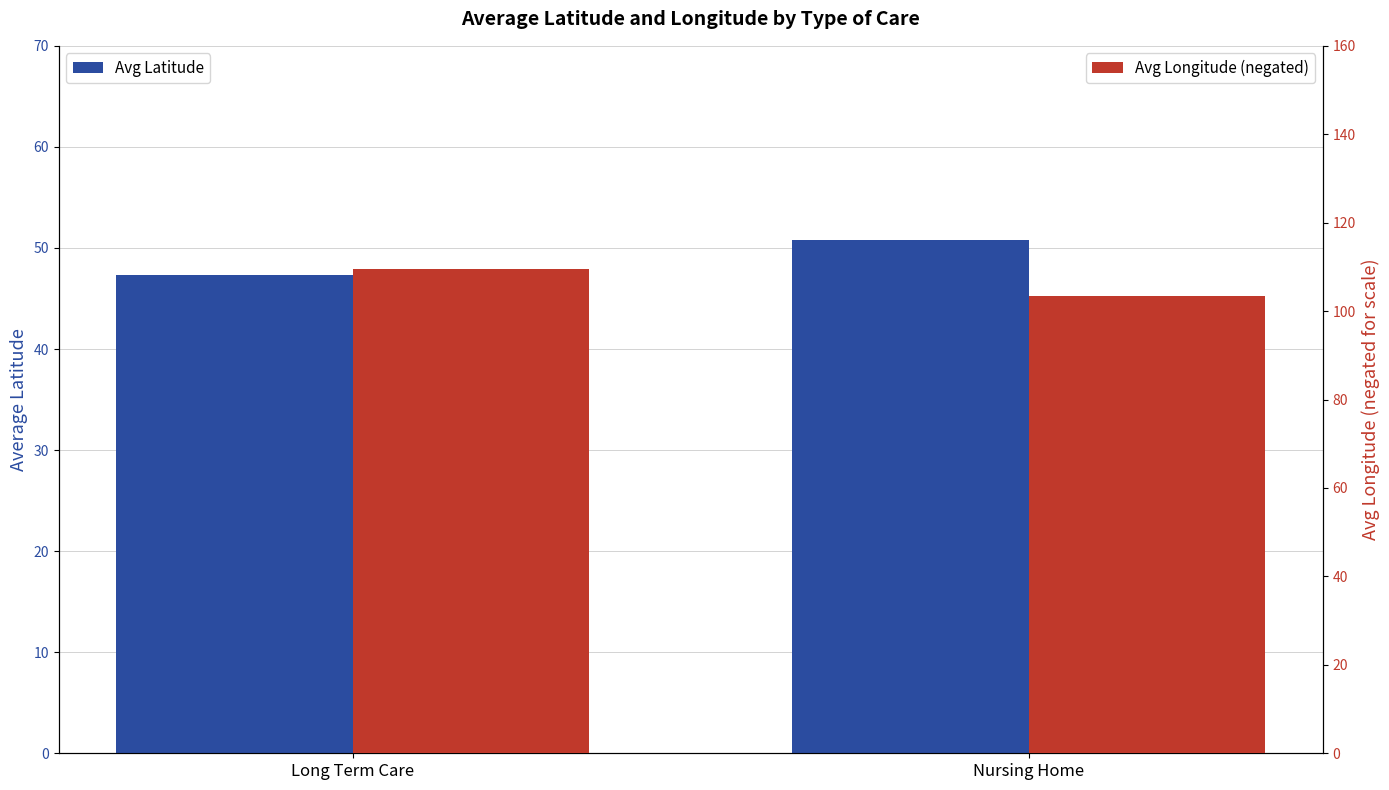

What is the sum of the Avg Longitude (negated) values at Nursing Home and Long Term Care?

212.9